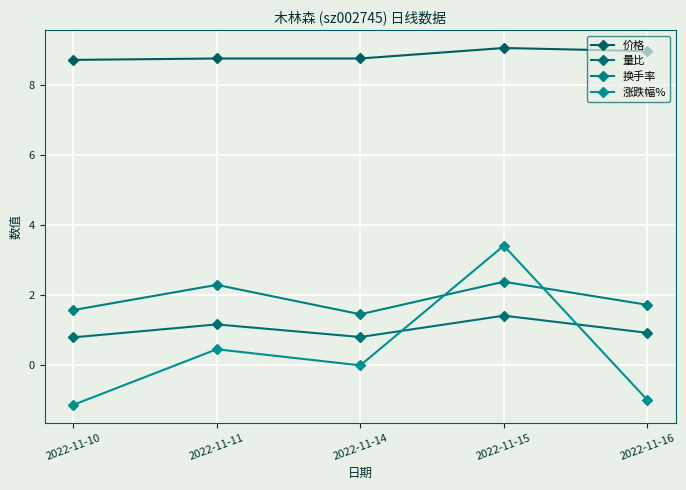

True or false: 价格 and 换手率 intersect in this chart.

False